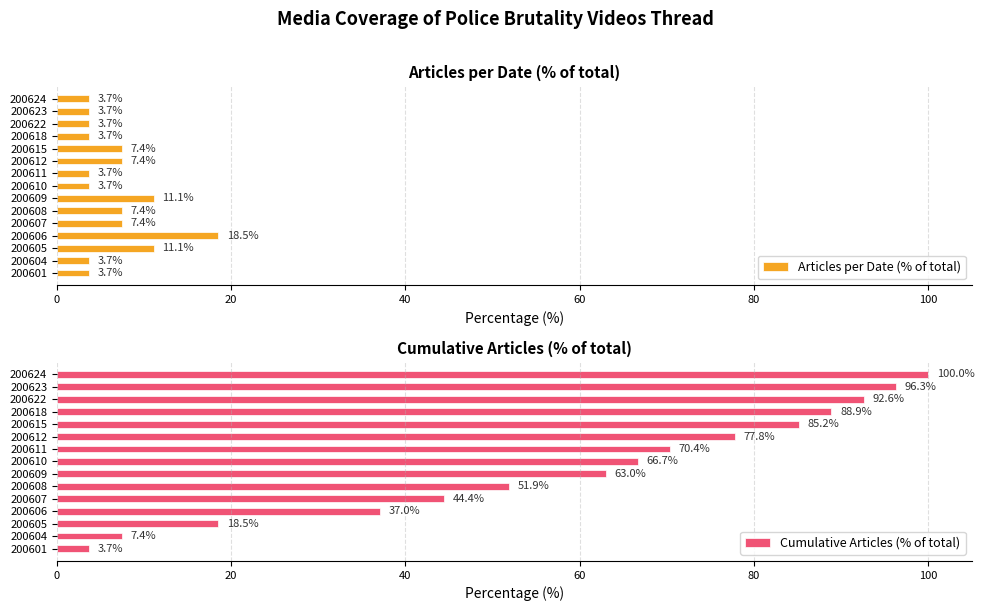

Rank the categories by Cumulative Articles (% of total) value from highest to lowest.

200624, 200623, 200622, 200618, 200615, 200612, 200611, 200610, 200609, 200608, 200607, 200606, 200605, 200604, 200601